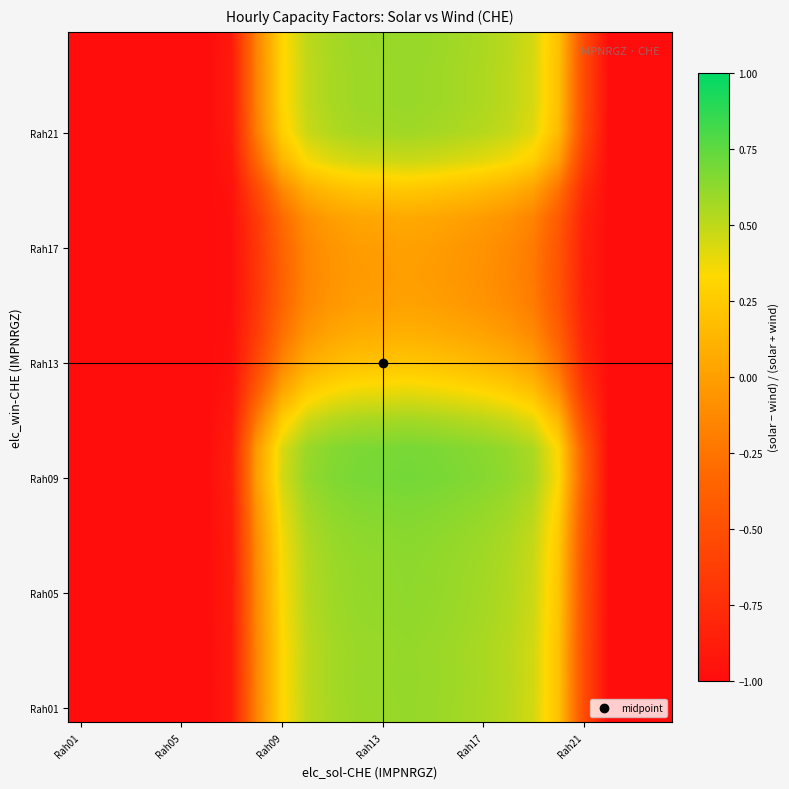

How many data points does each series have?

24